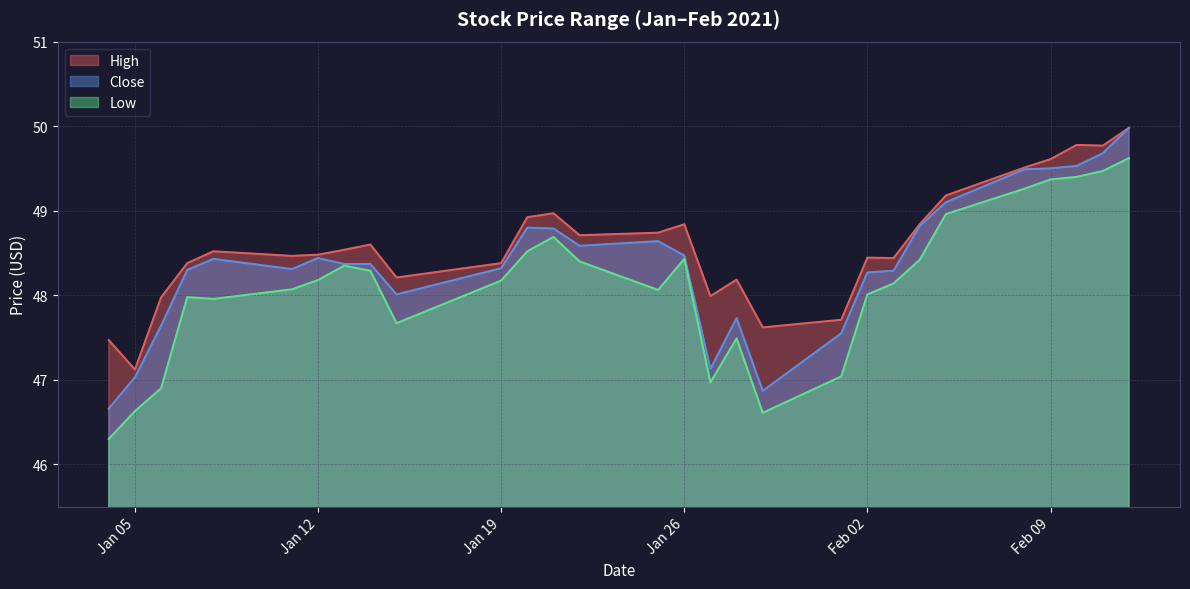

Which has a higher value, 2021-01-28 or 2021-01-25?

2021-01-25